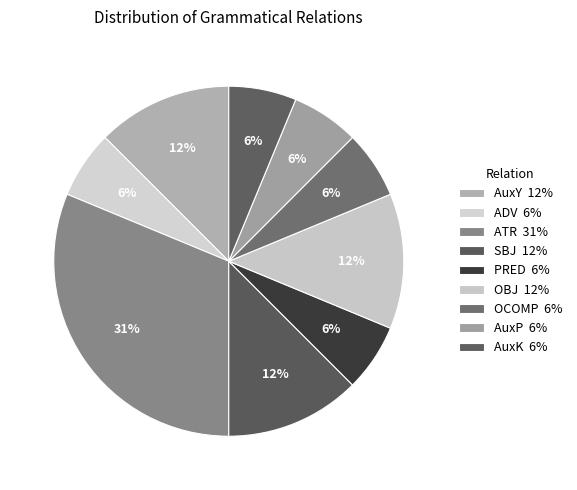

How many segments does this pie chart have?

9